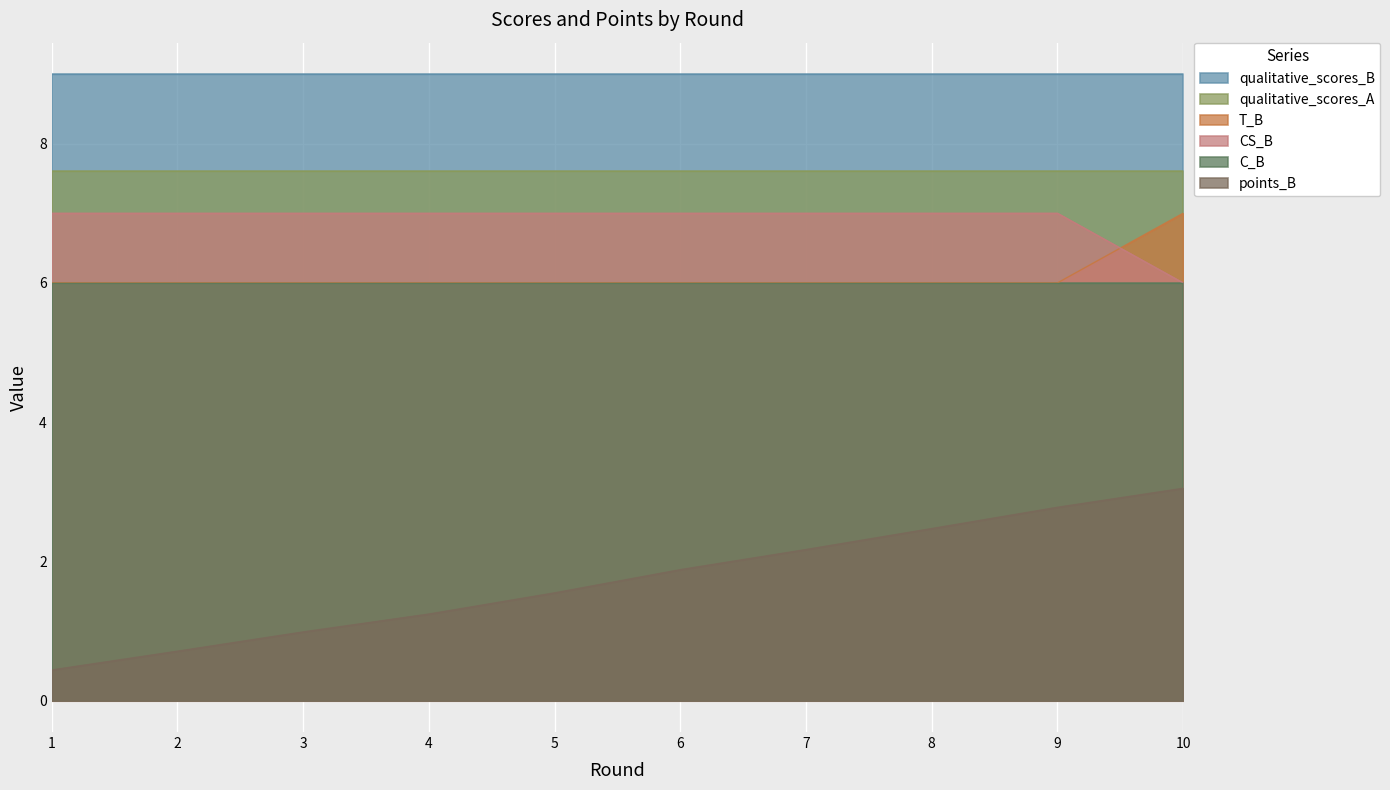

True or false: T_B and qualitative_scores_B cross at least once.

False